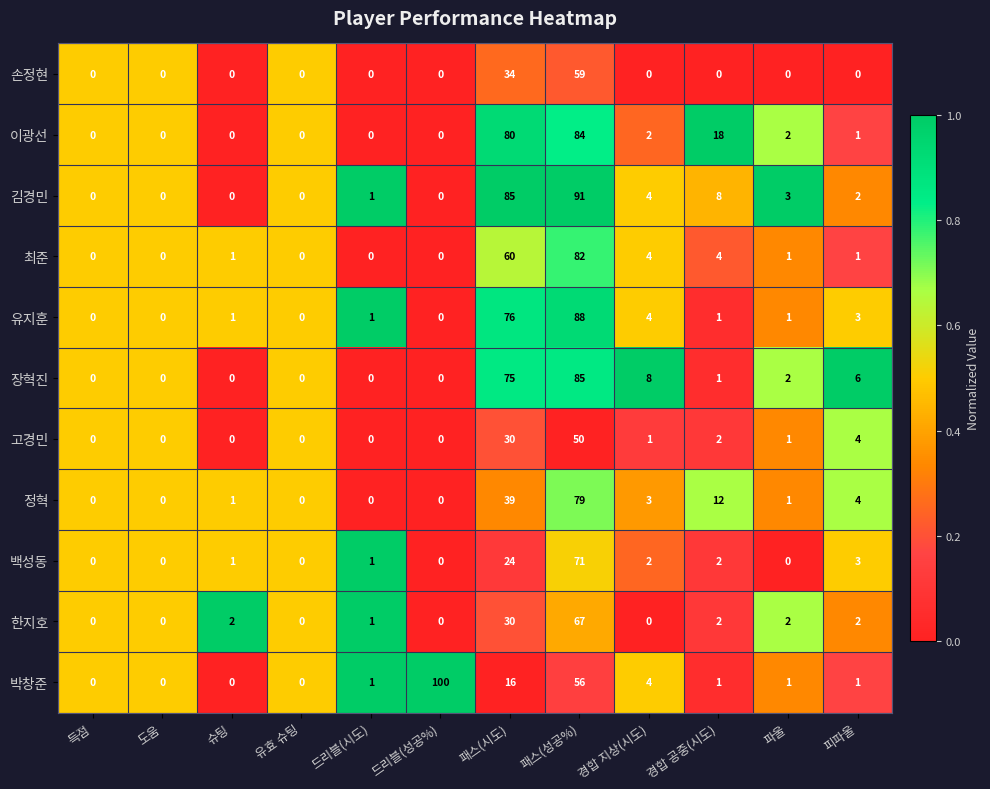

What is the greatest value displayed?

100